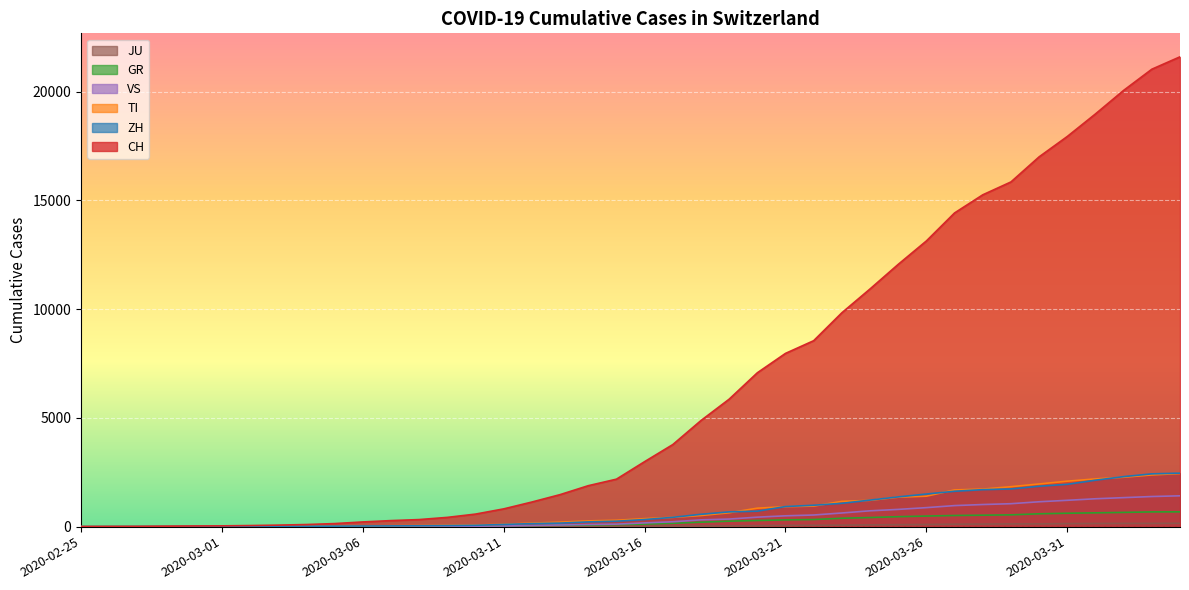

Reading left to right, transcribe all the data shown in this chart.

CH: 0	4	8	20	30	36	50	70	97	141	216	278	325	426	577	817	1132	1472	1883	2183	2989	3774	4879	5861	7075	7967	8551	9835	10930	12061	13138	14426	15259	15851	17005	17942	18979	20062	21035	21605
ZH: 0	0	2	2	6	7	10	13	15	23	29	34	40	49	62	101	140	163	218	250	326	429	568	679	711	925	984	1073	1221	1368	1500	1627	1701	1733	1859	1947	2136	2300	2428	2461
TI: 0	1	1	1	2	2	4	8	13	25	28	41	49	61	75	108	163	206	265	293	368	426	511	638	849	916	945	1162	1209	1354	1401	1688	1727	1837	1962	2091	2195	2271	2377	2442
GR: 0	2	2	6	6	6	9	10	13	15	16	18	19	28	32	44	53	65	73	93	118	152	204	252	283	311	327	386	419	458	487	513	527	542	591	617	635	655	678	680
VS: 0	0	0	1	1	2	3	3	4	5	6	7	12	17	22	30	53	76	98	115	172	225	312	349	436	498	535	628	728	793	874	968	1017	1055	1144	1211	1282	1334	1385	1418
JU: 0	0	1	1	1	1	1	2	2	4	4	5	5	7	7	7	12	17	18	19	25	29	32	36	44	54	61	69	82	92	100	114	119	127	128	140	145	149	149	154